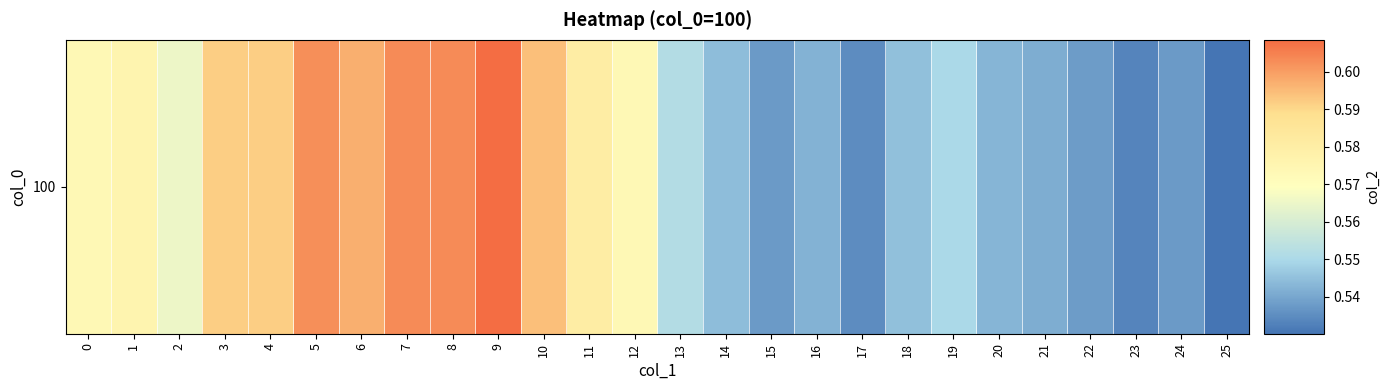

What is the change in value from 4 to 17?

-0.1